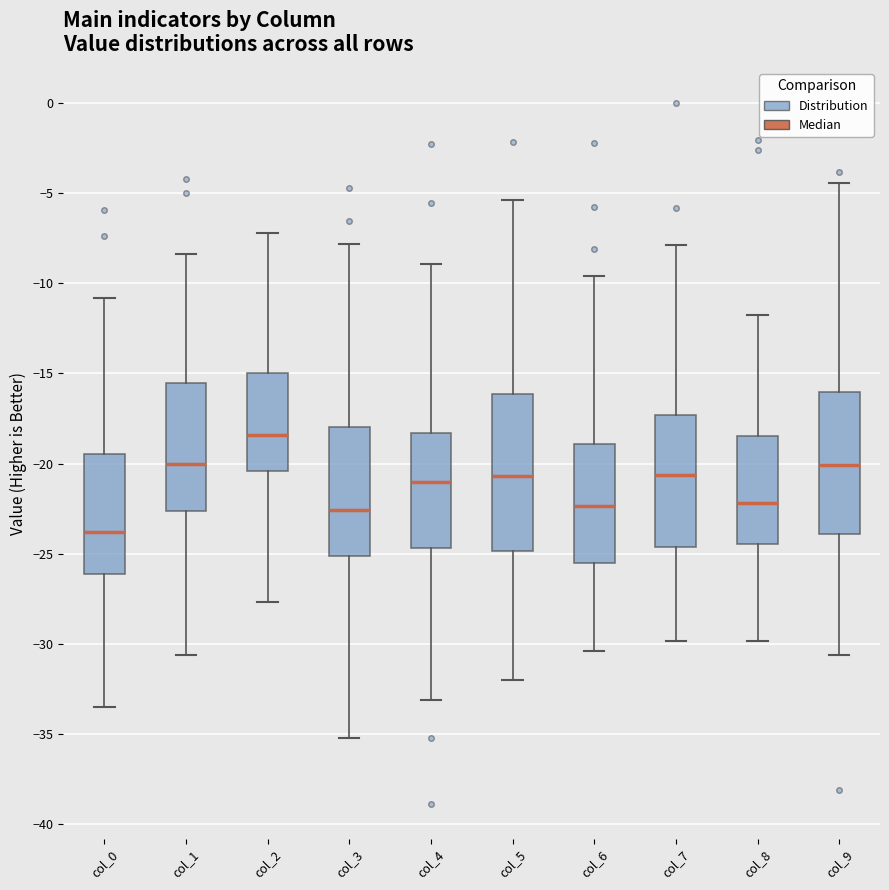

Where is the upper edge of the box for col_1 on the y-axis? The values are not printed on the chart, so give them approximately, as read against the axis.

-15.5